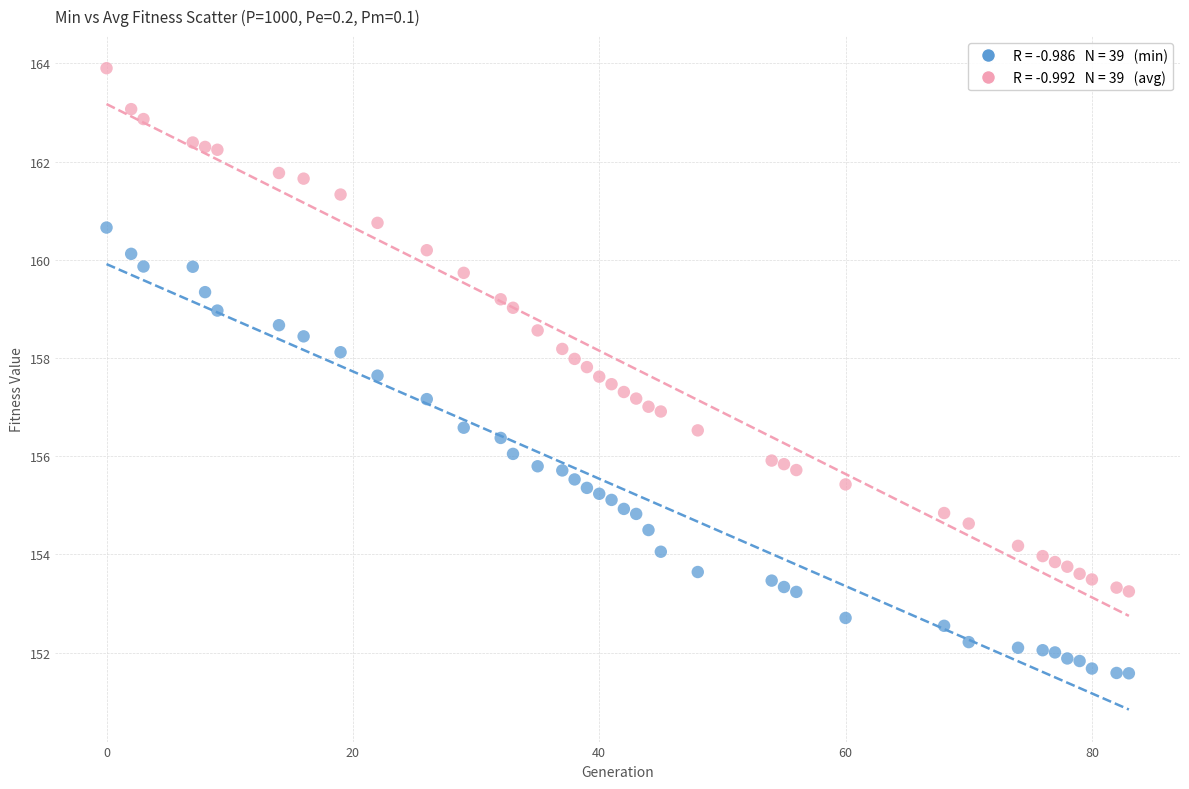

Across all data points, what is the range of X values (max minus min)?

83.0